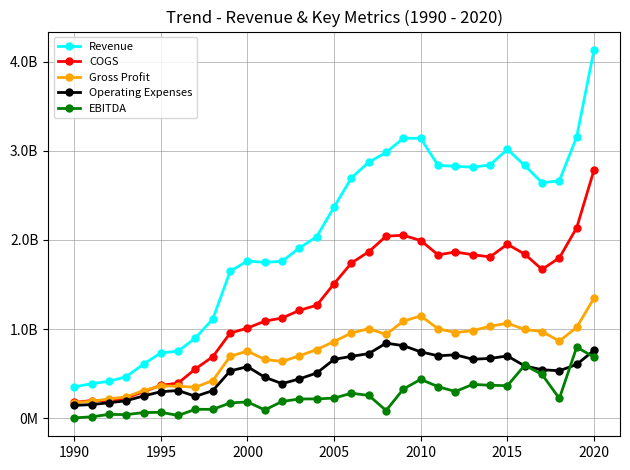

Is this an area chart (filled region under the line)?

No